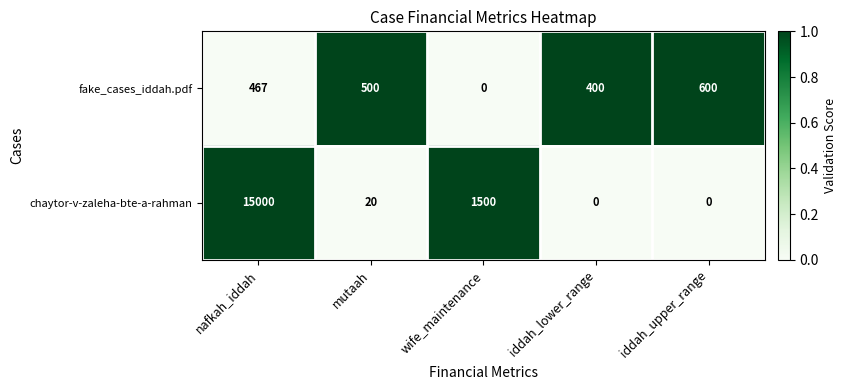

At which category is the sum across all series the highest?

nafkah_iddah